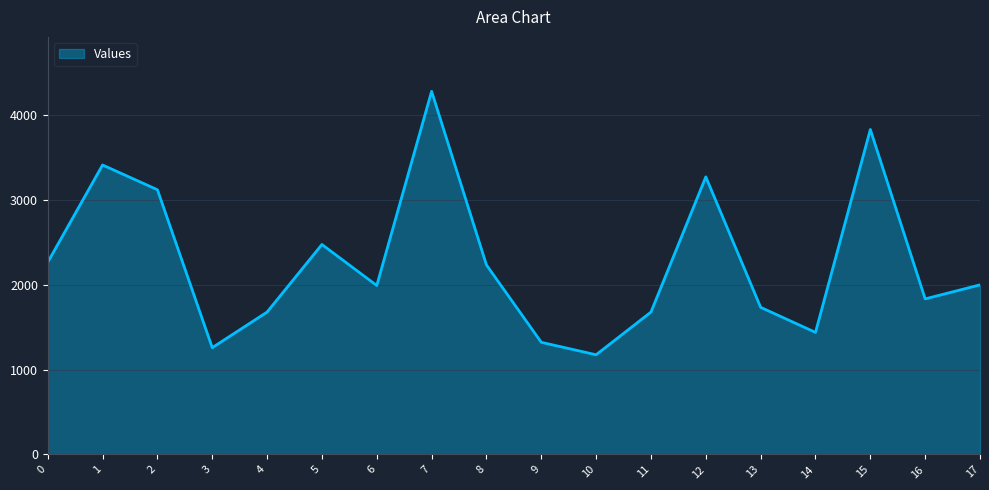

Is it true that the value at 14 is 1437.6?

True